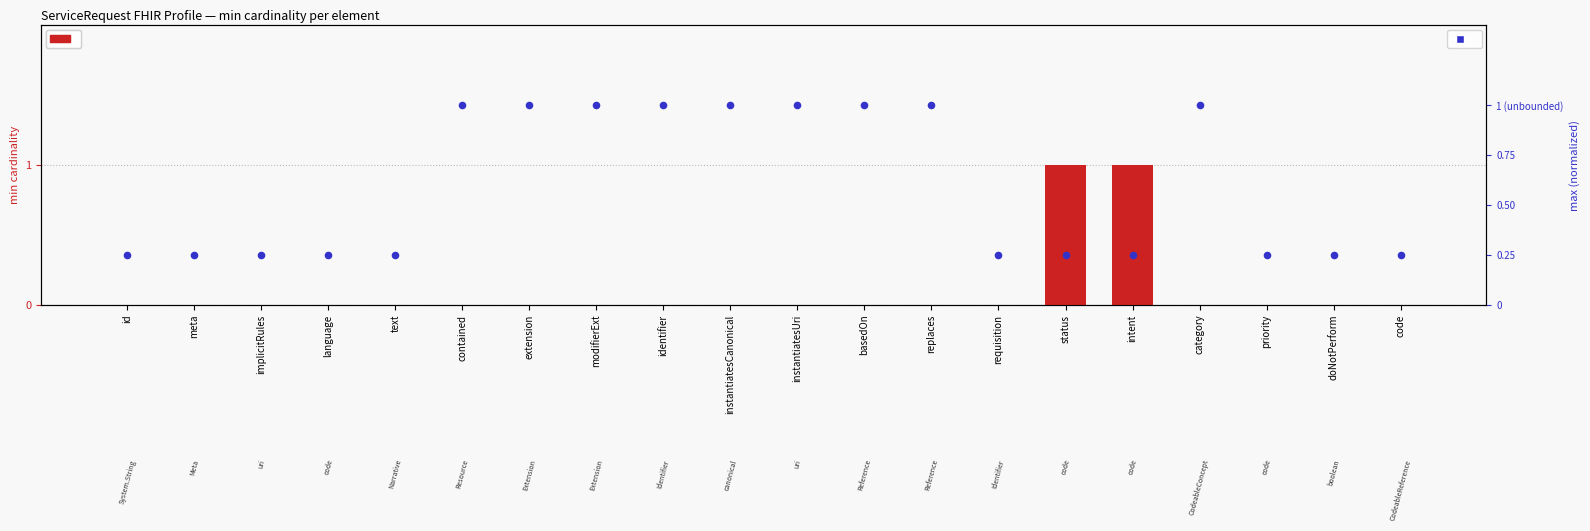

Which series has the largest total across all categories?

max (normalized)